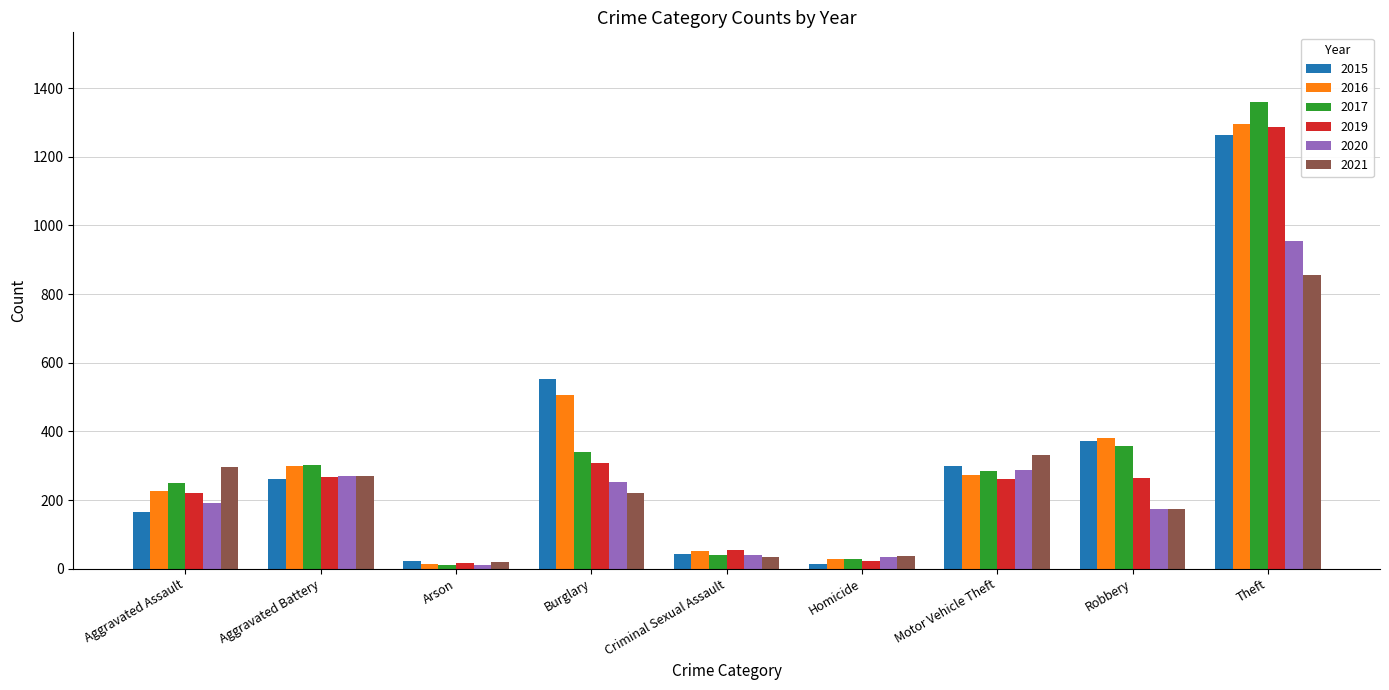

What is the total value across all series at Arson?

94